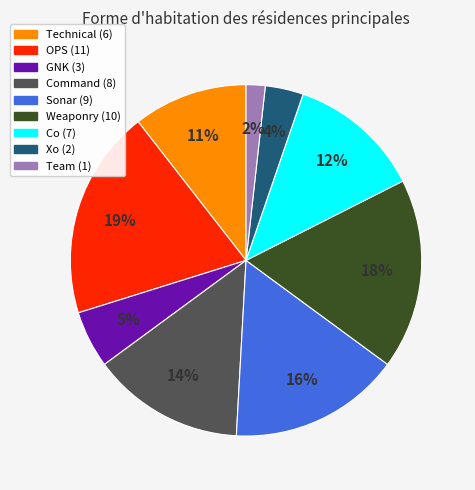

How many segments does this pie chart have?

9